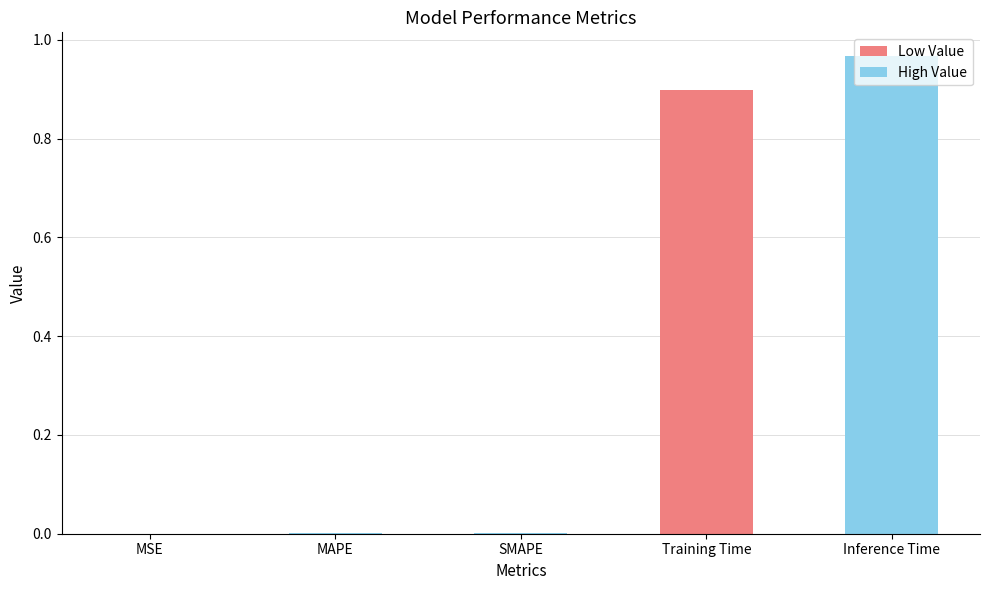

The value at SMAPE is 0.0. True or false?

True